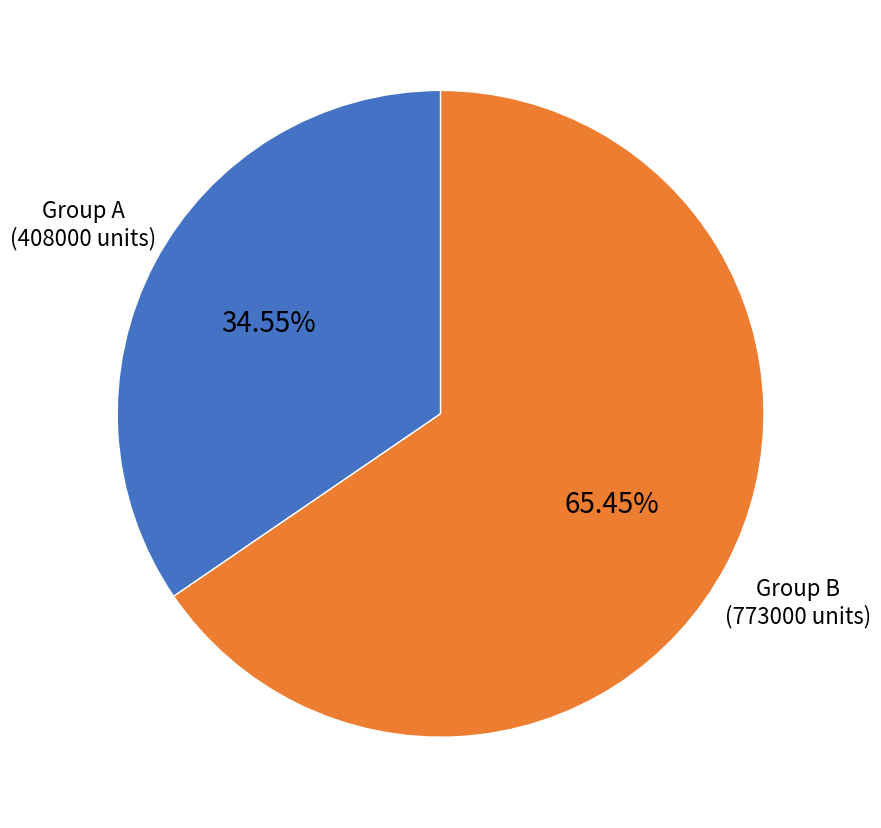

Does any single category account for the majority?

Yes